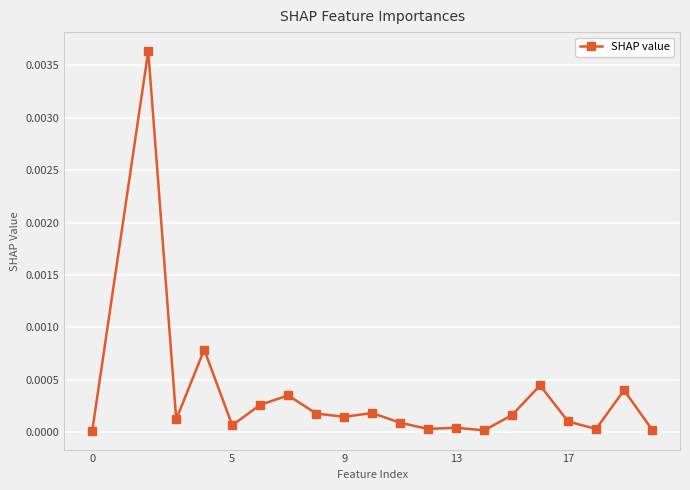

True or false: the data has more than 2 interior local peaks.

True